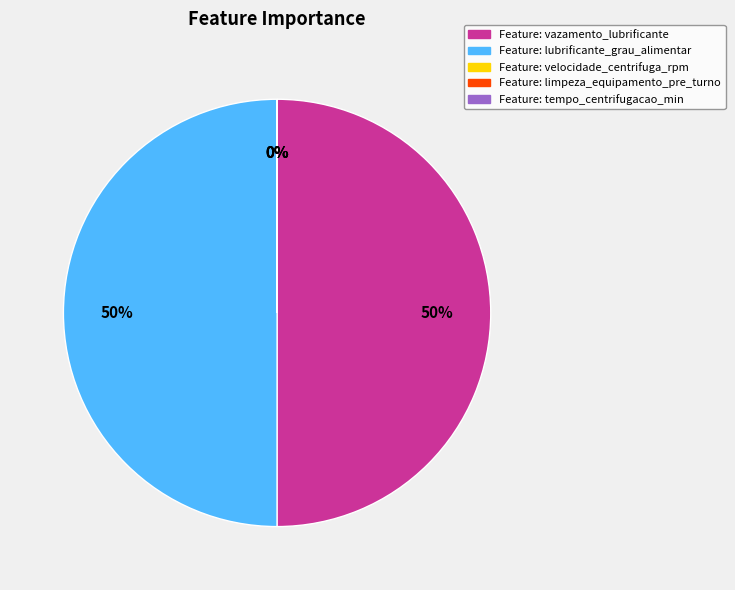

To the nearest percent, what is the difference between the largest and smallest slice percentages?

50%